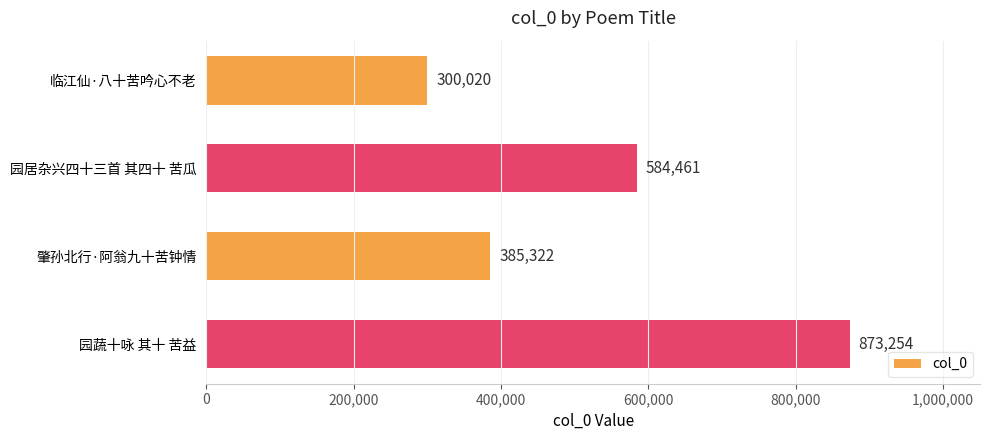

How many bars are there in total?

4